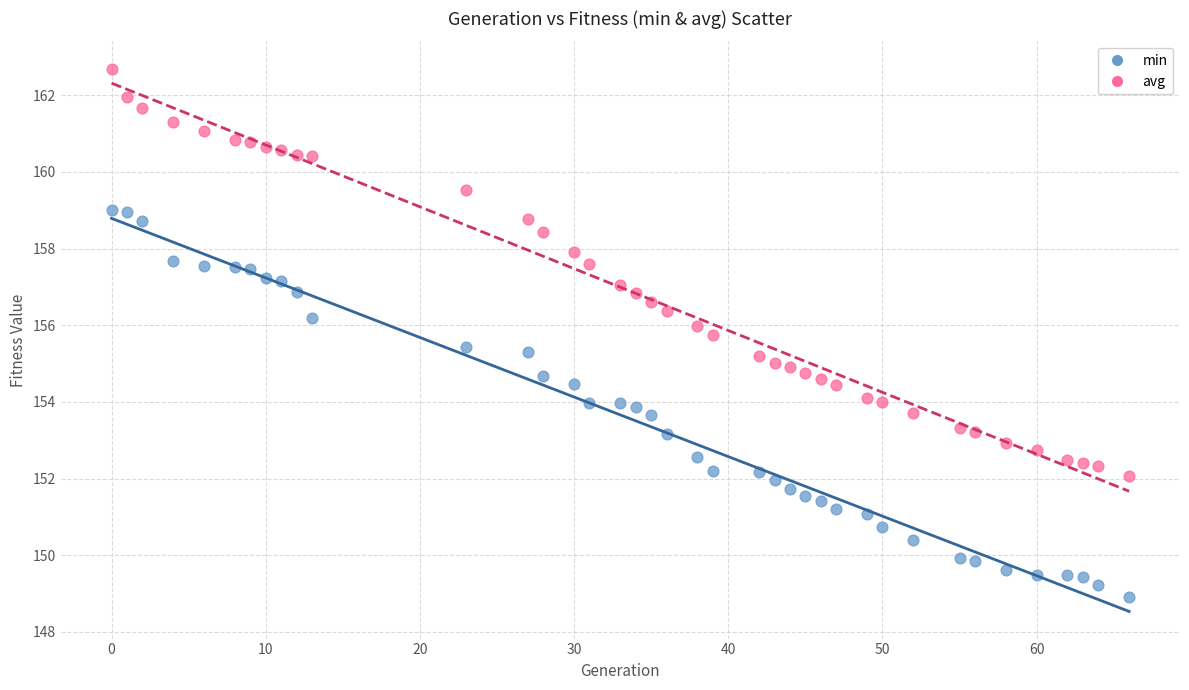

Across all data points, what is the range of Y values (max minus min)?

13.8